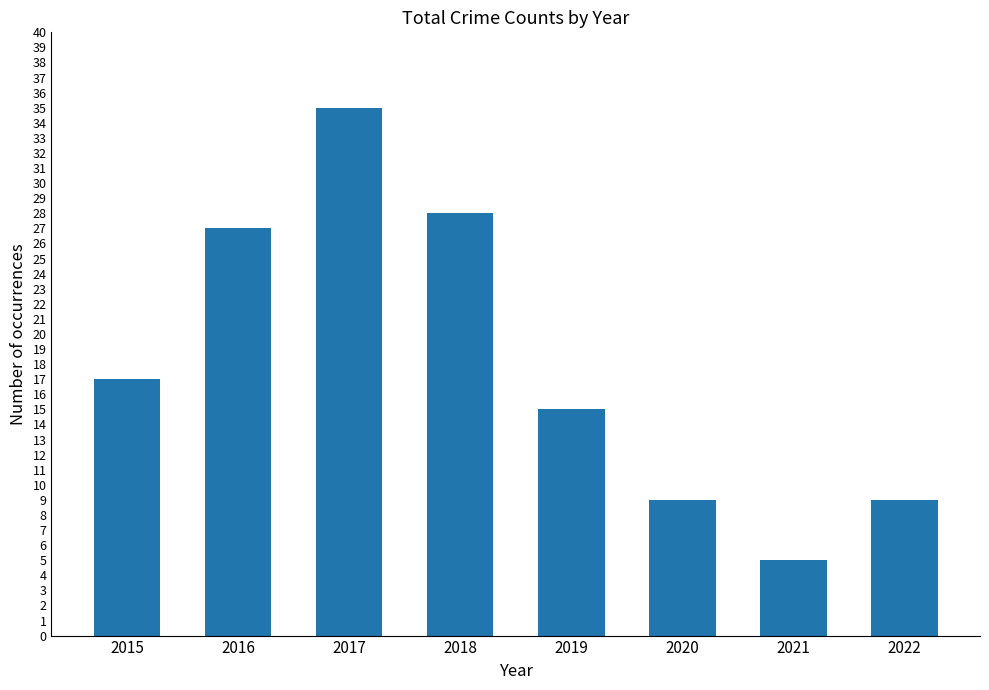

Which label corresponds to the smallest value in the chart?

2021